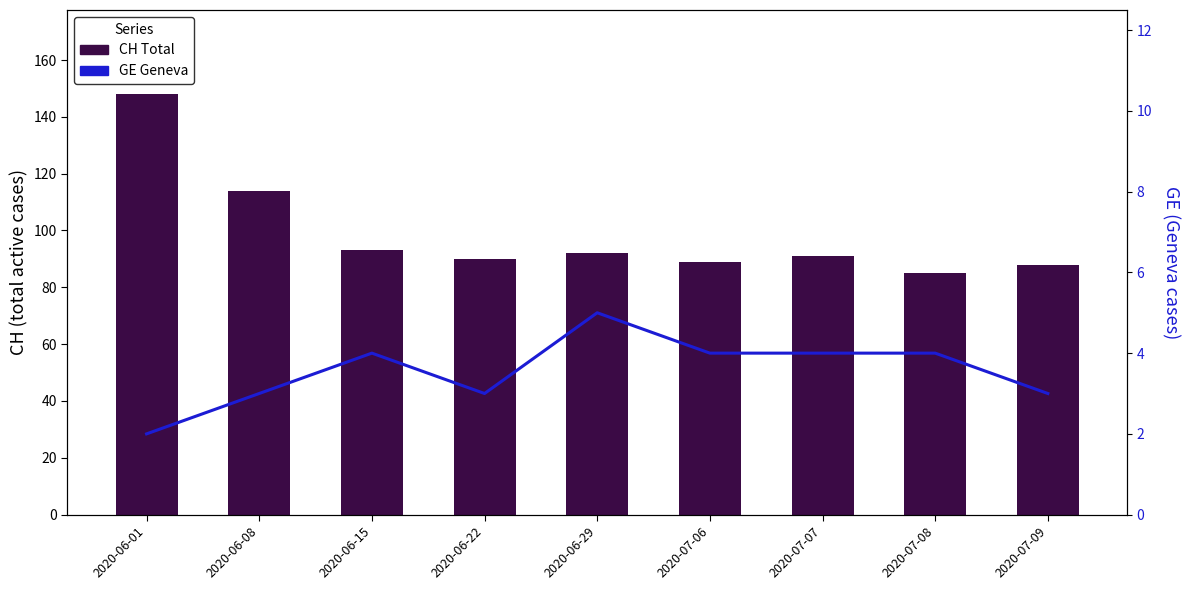

What is the maximum value shown in the chart?

148